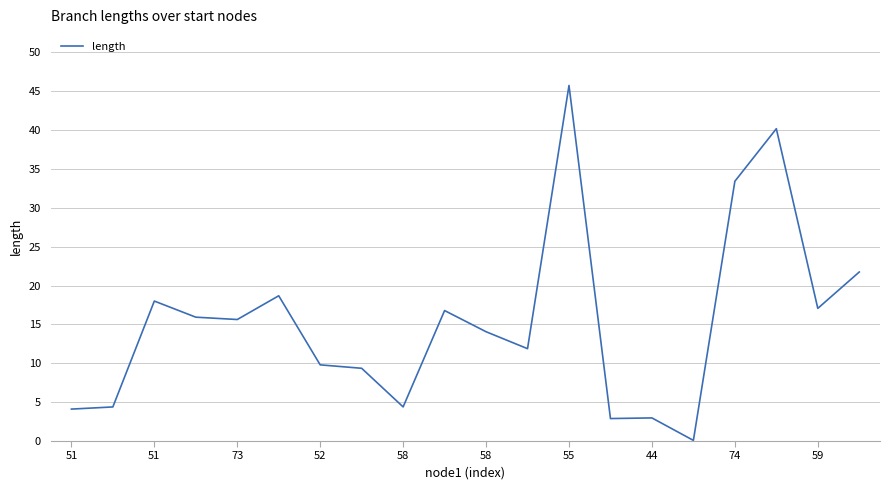

How many lines are shown in the chart?

1